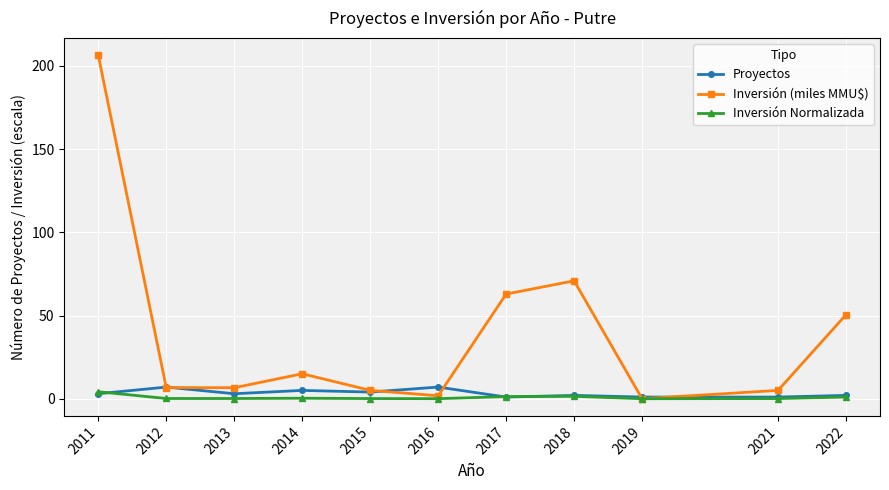

Is the value of Inversión Normalizada at 2022 greater than the value of Inversión (miles MMU$) at 2013?

No